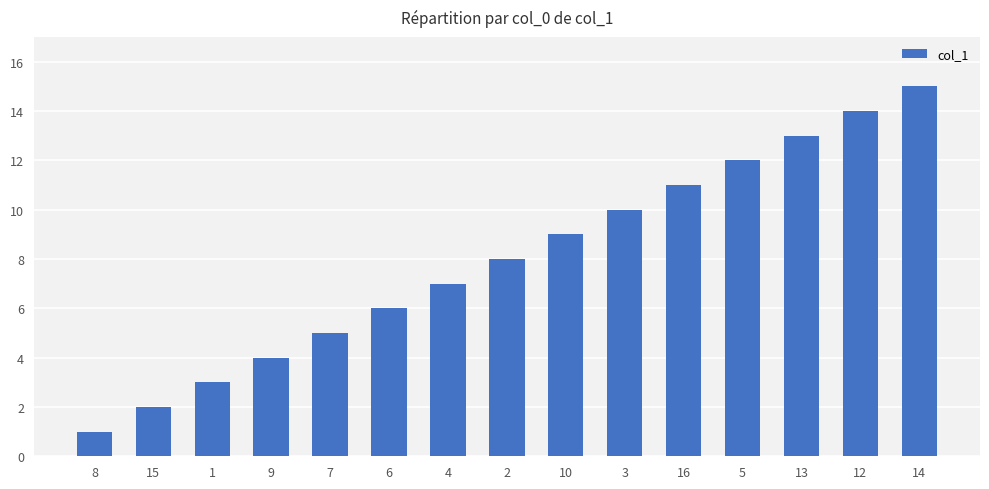

Reading right to left, extract all data points from this chart.

14=15	12=14	13=13	5=12	16=11	3=10	10=9	2=8	4=7	6=6	7=5	9=4	1=3	15=2	8=1